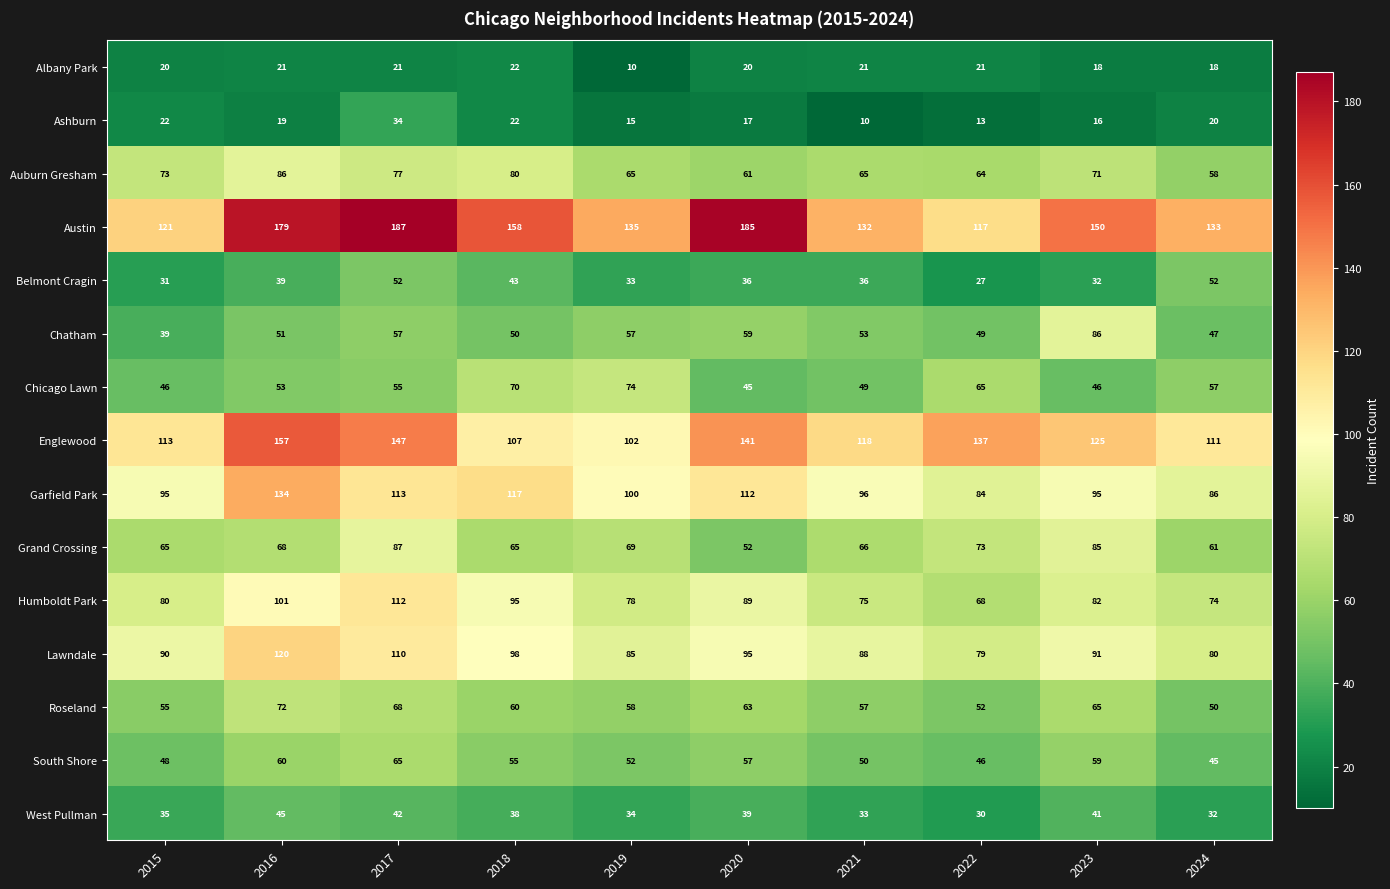

What is the difference between the maximum and minimum values in the Chatham series?

47